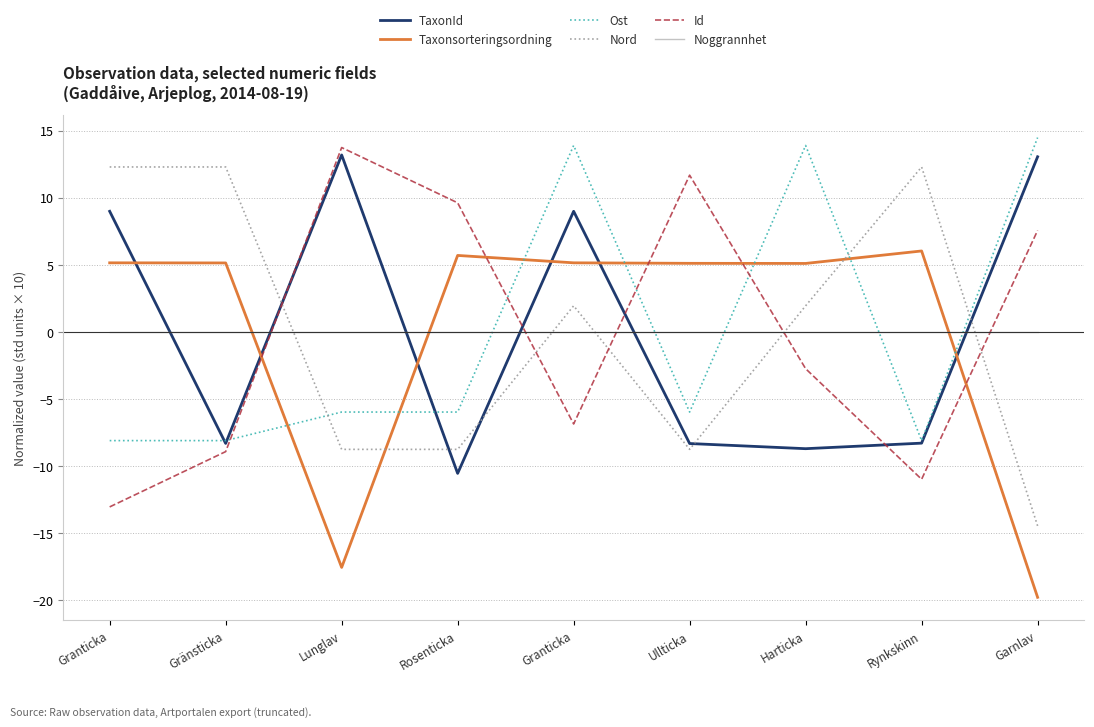

How many positive values does the Id series have?

4